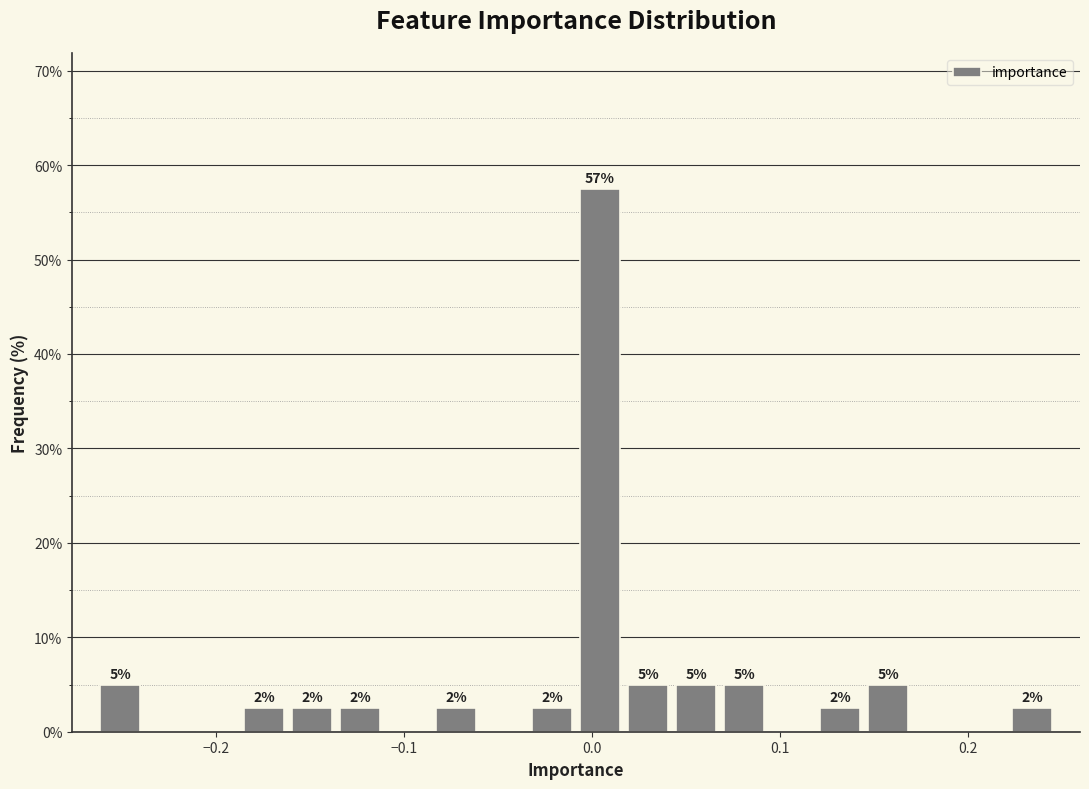

Read against the x-axis, roughly where is the centre of the tallest bar?

0.00